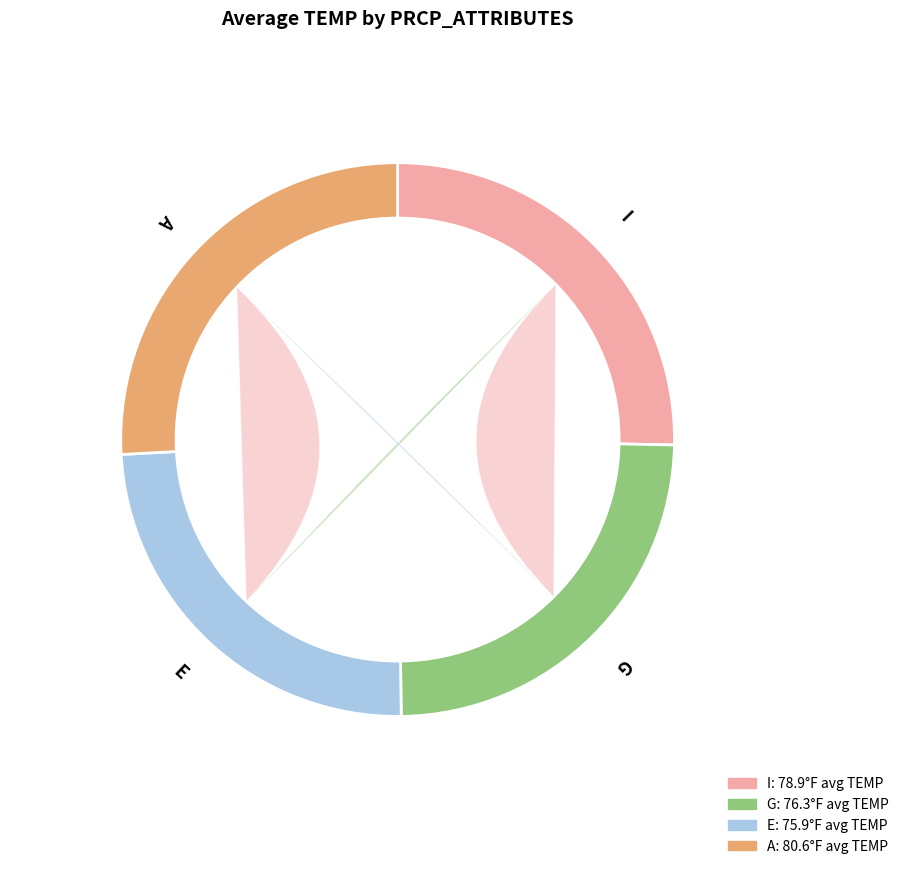

Which slice is the largest?

A